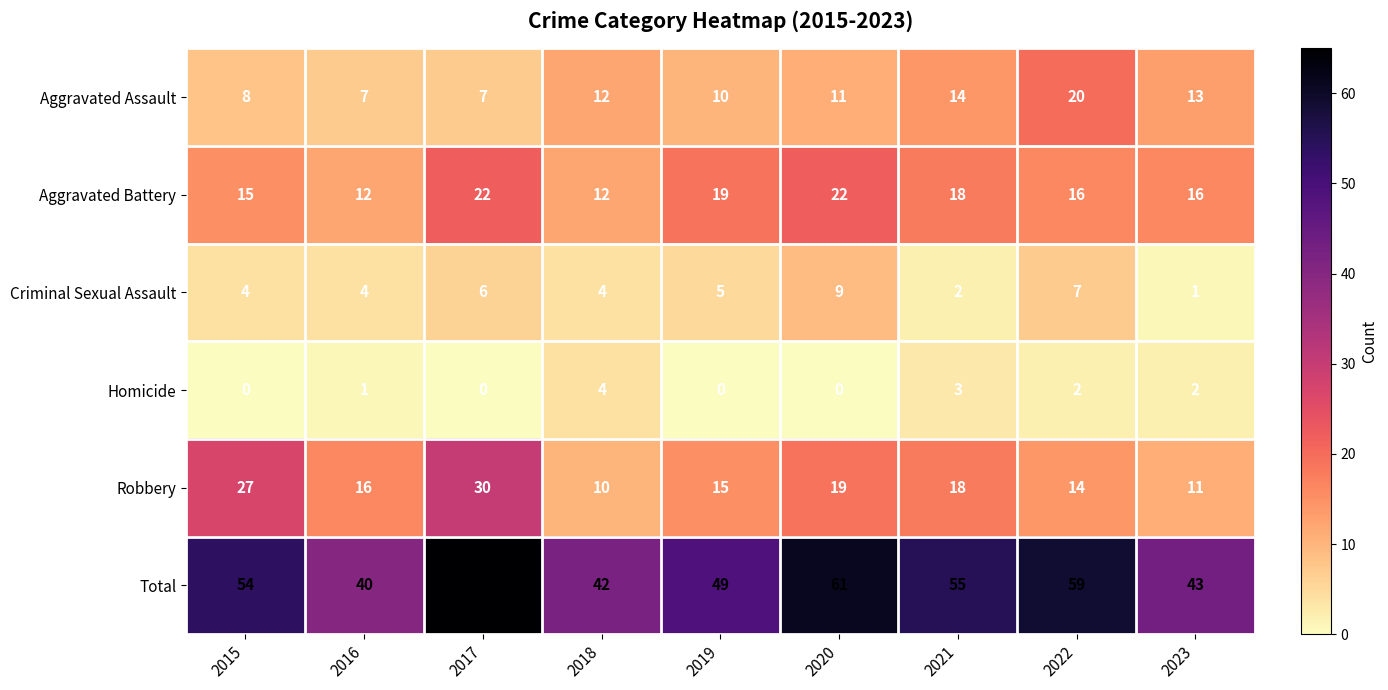

What is the maximum value shown in the chart?

65